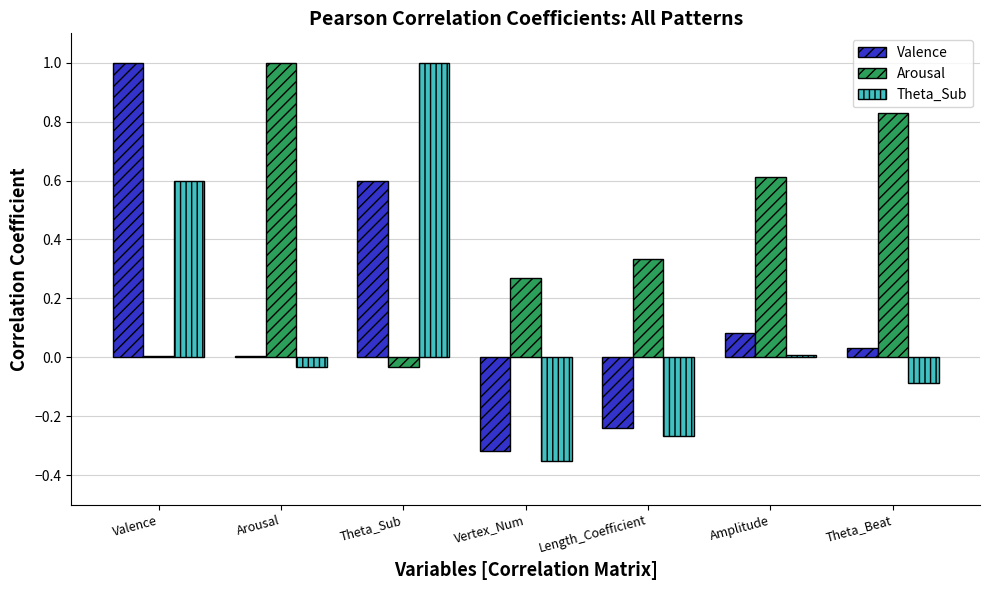

What is the difference between the second highest and minimum values in the Theta_Sub series?

1.0